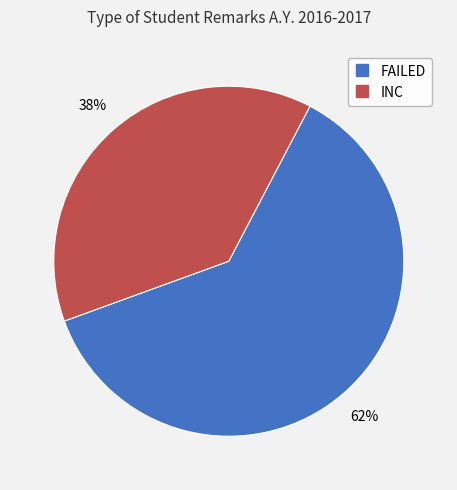

Which slice represents more than half of the pie?

FAILED